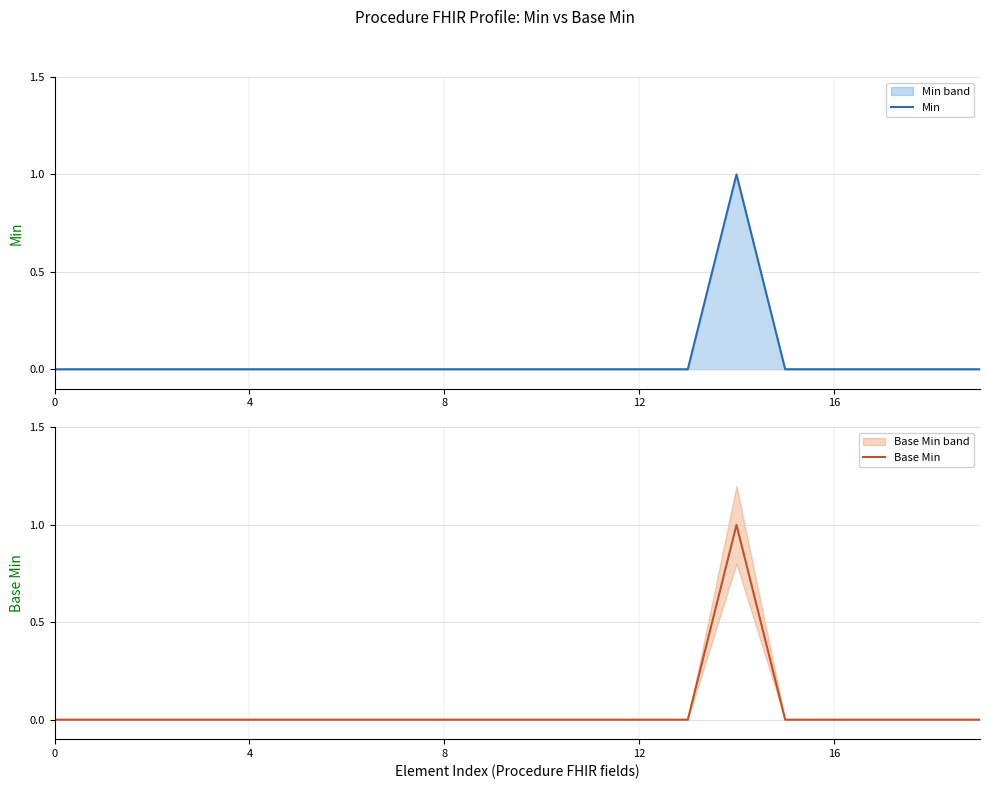

Between 8 and 12, which series saw the biggest shift?

Min